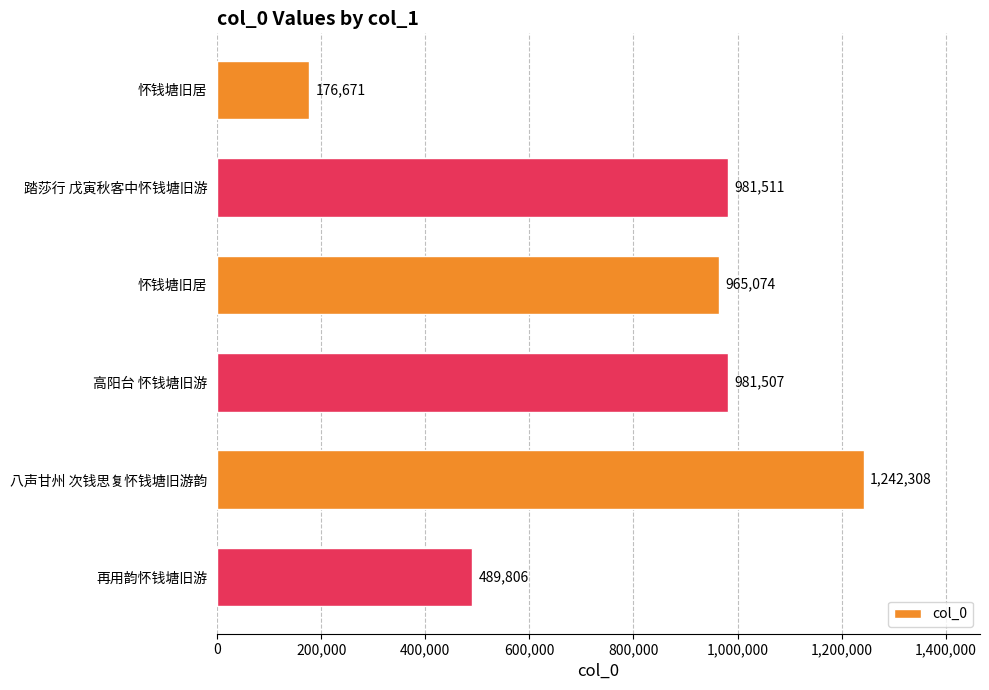

How many categories are shown in the chart?

6